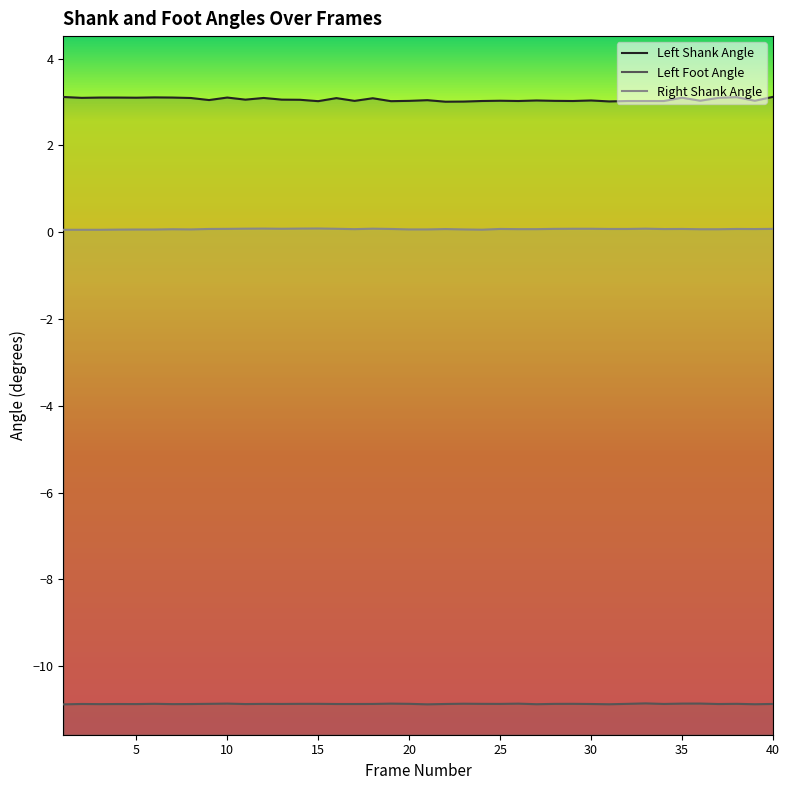

What is the total value across all series at 7?

-7.7